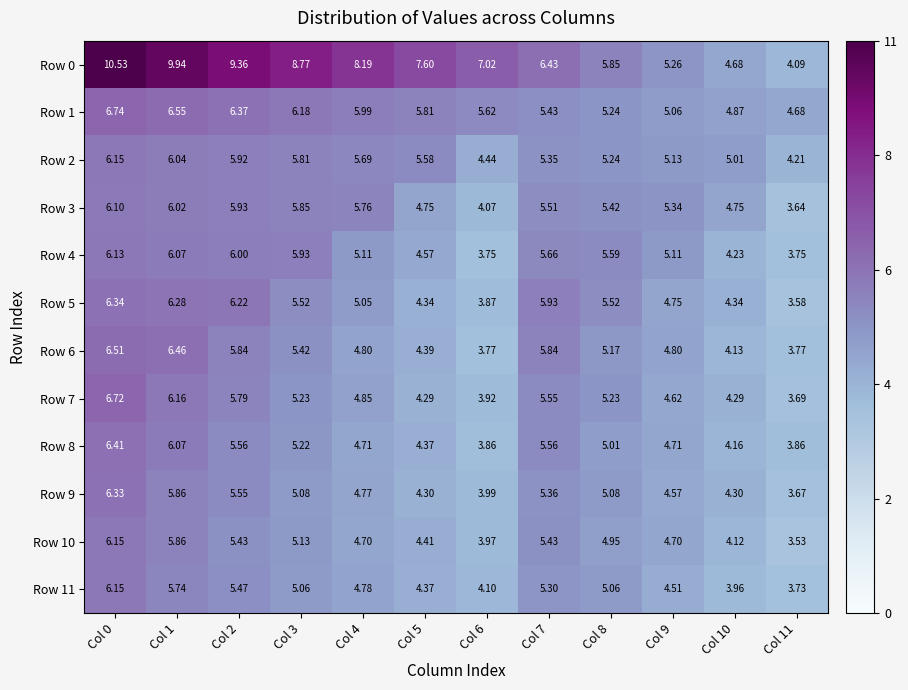

What is the spread (max minus min) of values at Col 6?

3.3